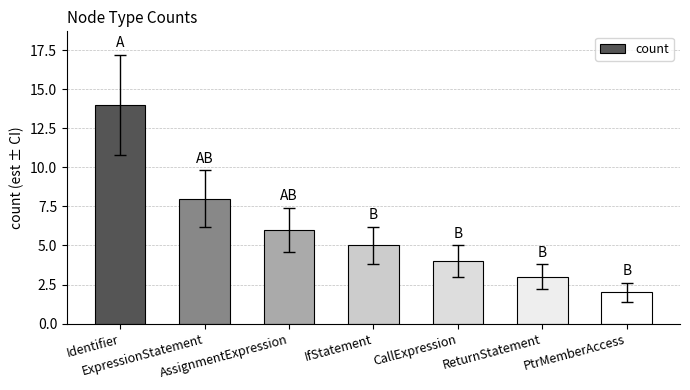

The chart shows a value of 4 at ReturnStatement. True or false?

False